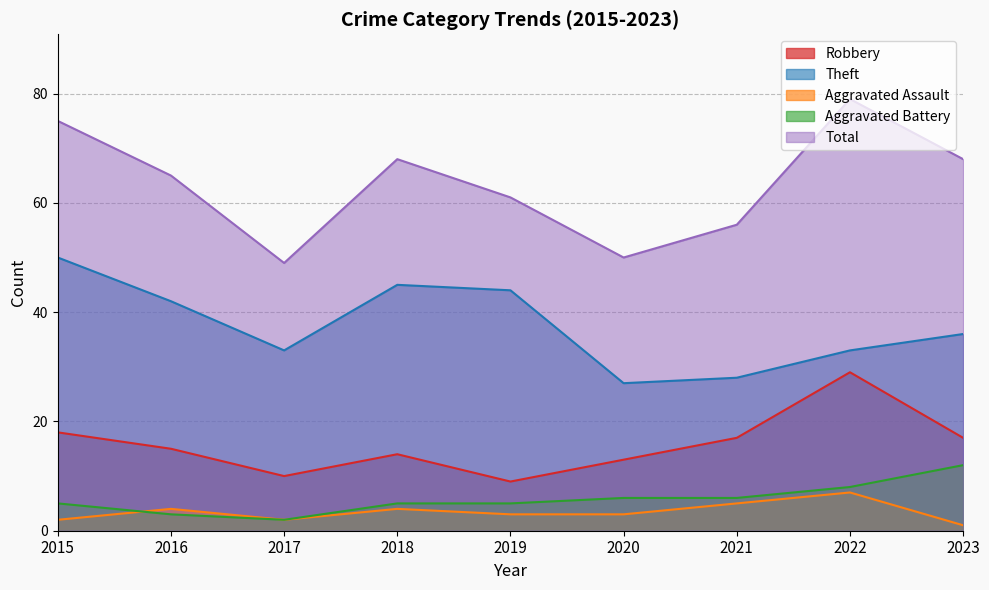

Is it true that Theft equals 45 at 2018?

True